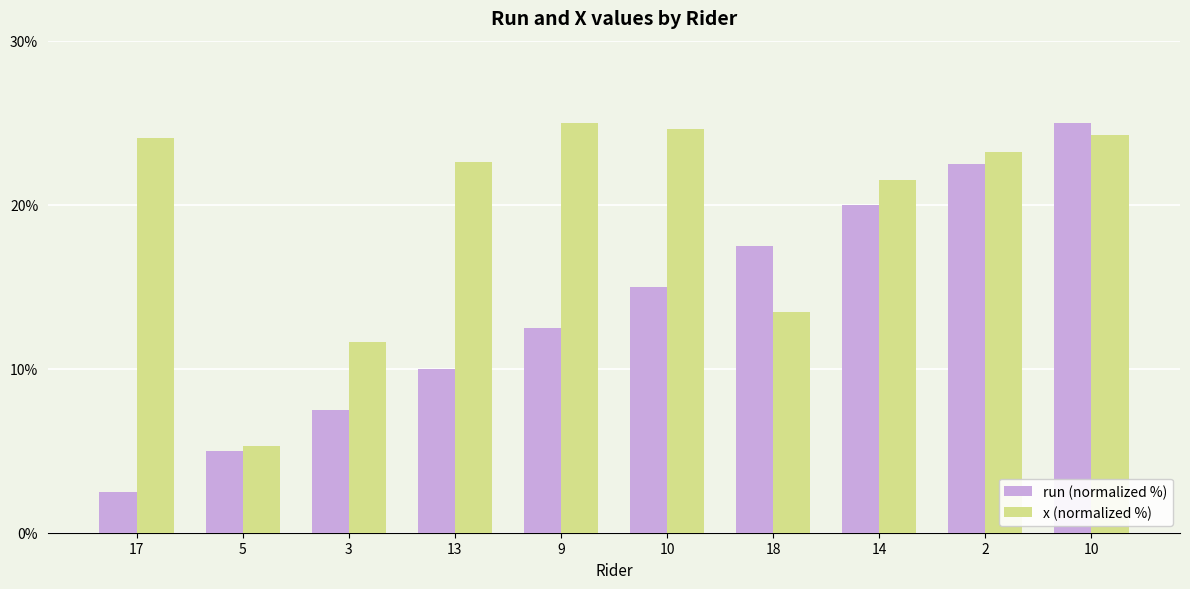

Where is run (normalized %) nearest to the value 13?

9